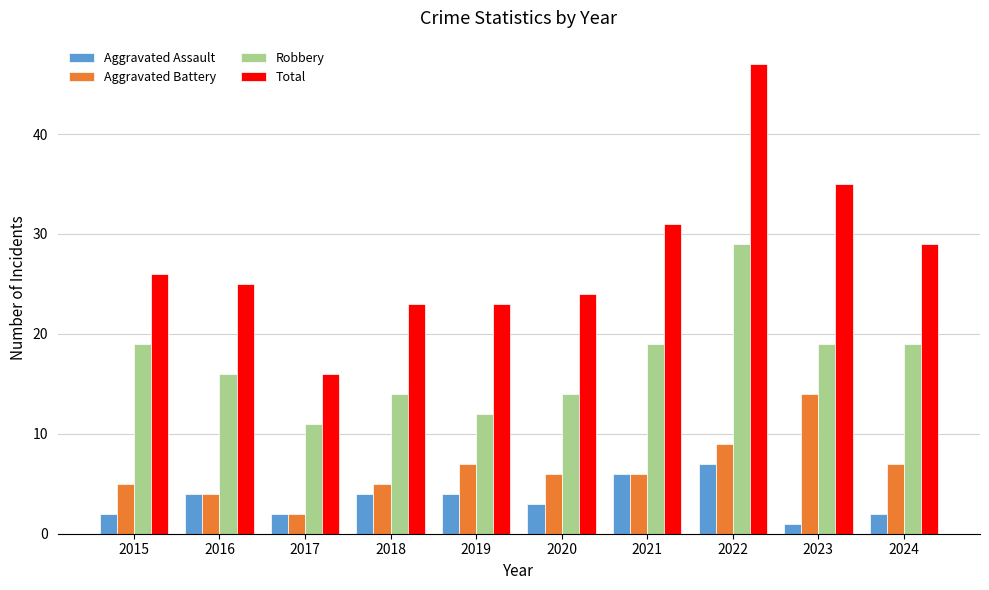

Reading right to left, extract all data points from this chart.

Aggravated Assault: 2024=2	2023=1	2022=7	2021=6	2020=3	2019=4	2018=4	2017=2	2016=4	2015=2
Aggravated Battery: 2024=7	2023=14	2022=9	2021=6	2020=6	2019=7	2018=5	2017=2	2016=4	2015=5
Robbery: 2024=19	2023=19	2022=29	2021=19	2020=14	2019=12	2018=14	2017=11	2016=16	2015=19
Total: 2024=29	2023=35	2022=47	2021=31	2020=24	2019=23	2018=23	2017=16	2016=25	2015=26